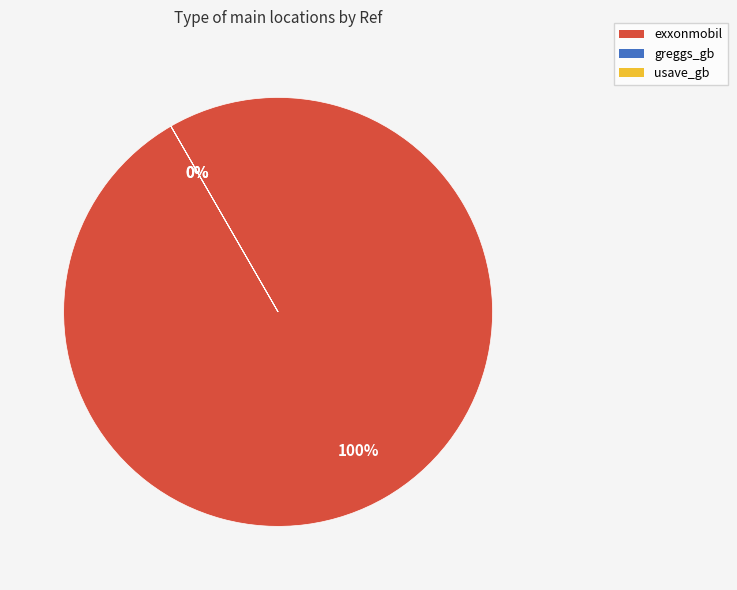

Approximately how many times larger is the value at greggs_gb compared to usave_gb?

8.0